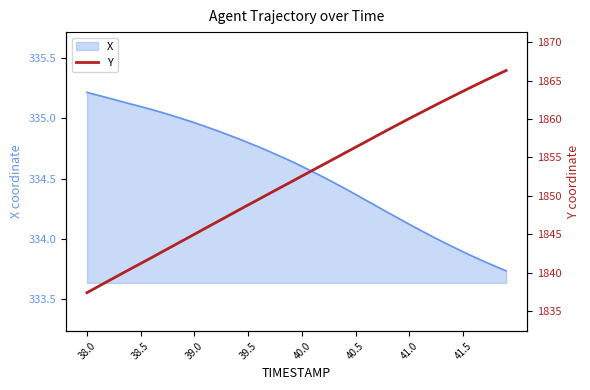

The value at 37 is 1278.4. True or false?

False